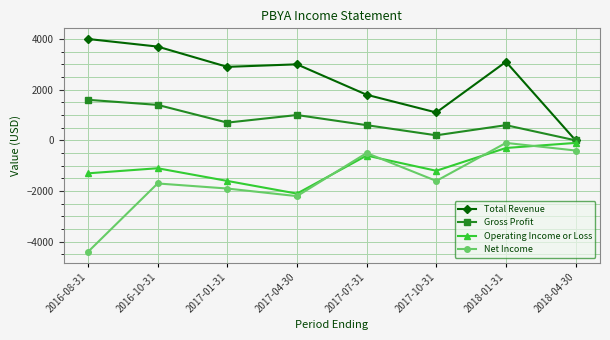

What is the difference between the second highest and minimum values in the Net Income series?

4000